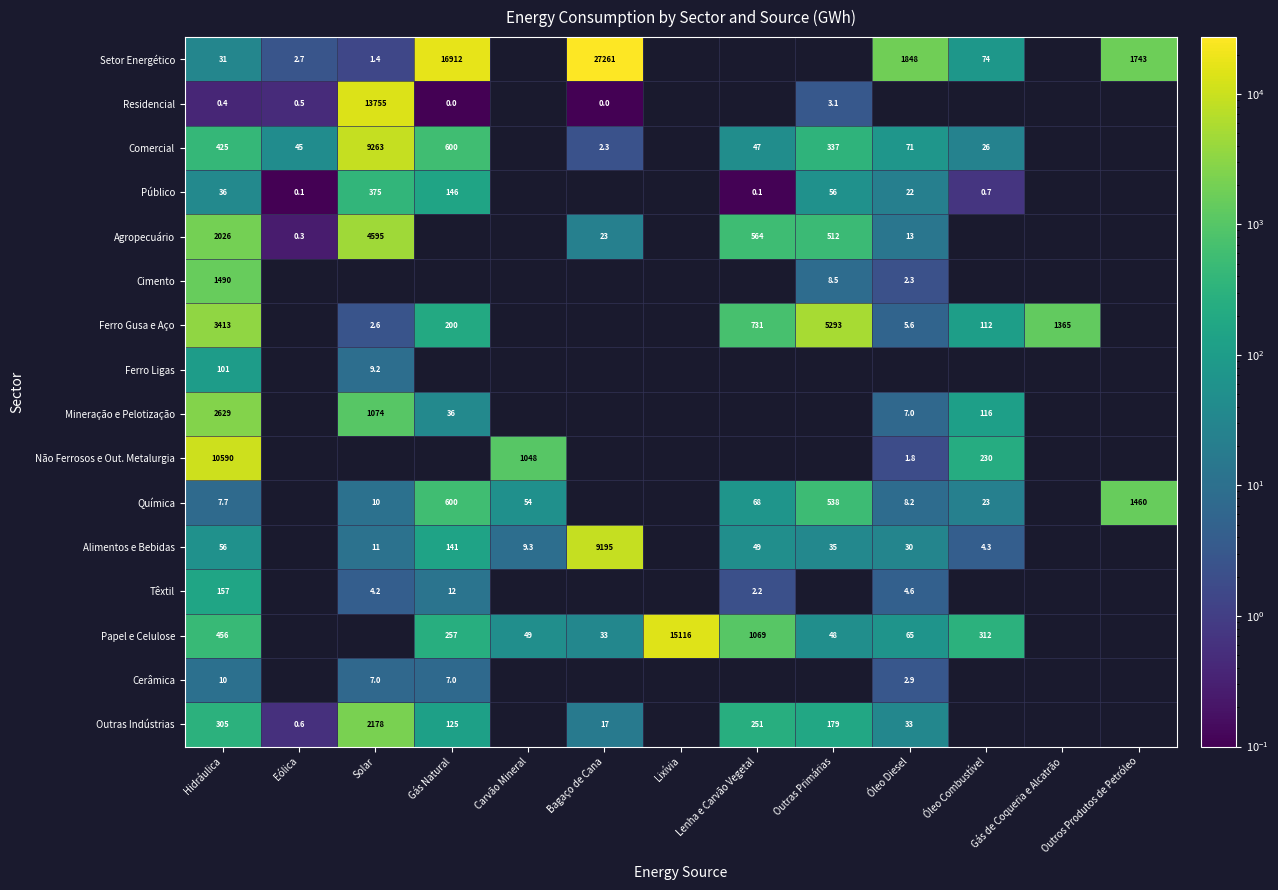

Where is Agropecuário nearest to the value 2297?

Hidráulica